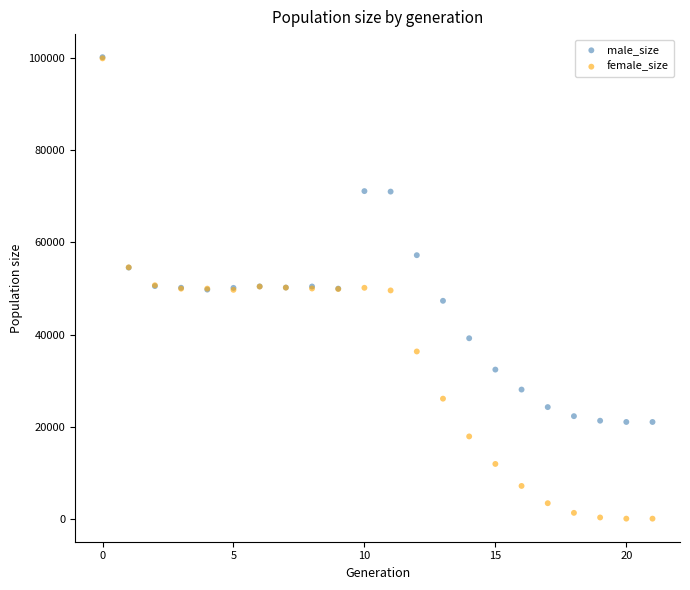

In the male_size series, what Y value is closest to 60621?

57230